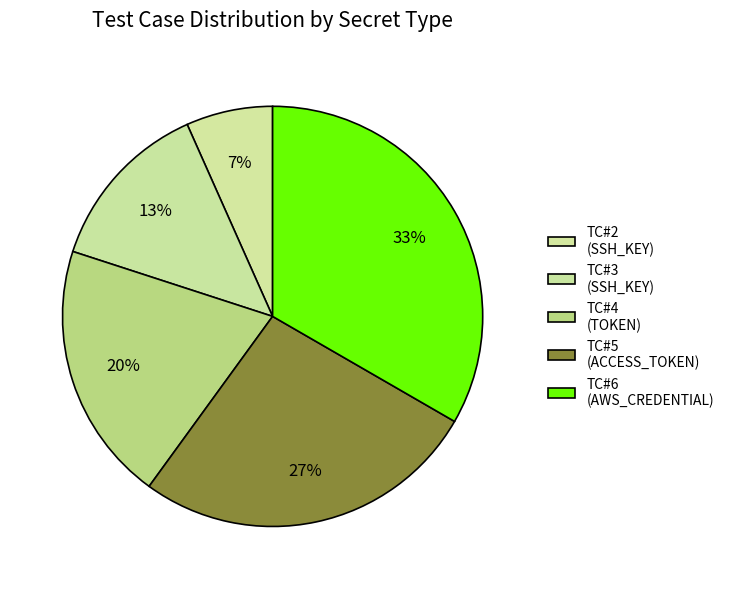

Is there any slice that represents more than half of the pie?

No